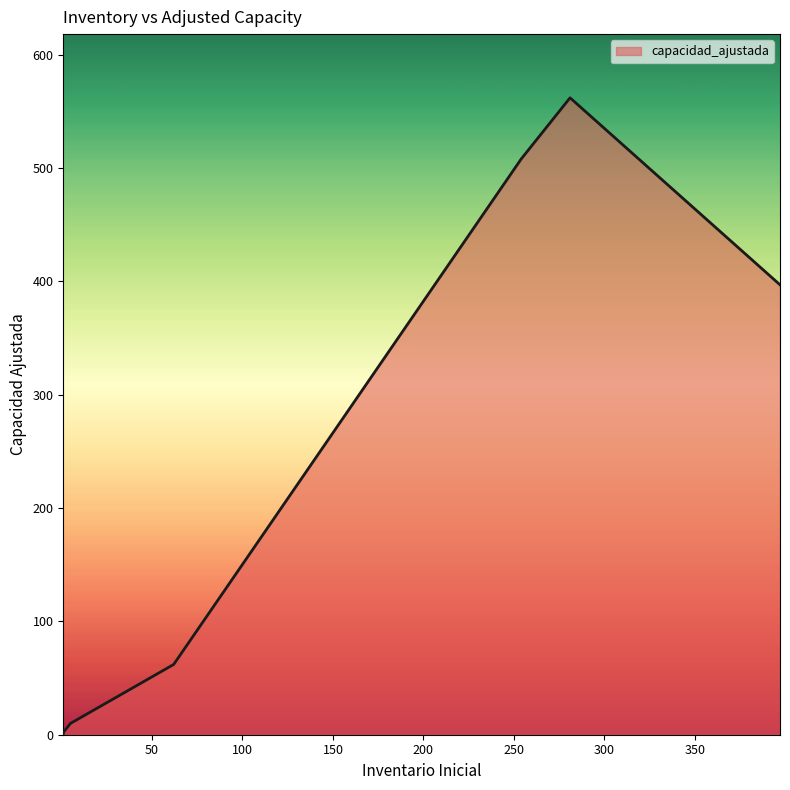

What is the maximum value shown in the chart?

562